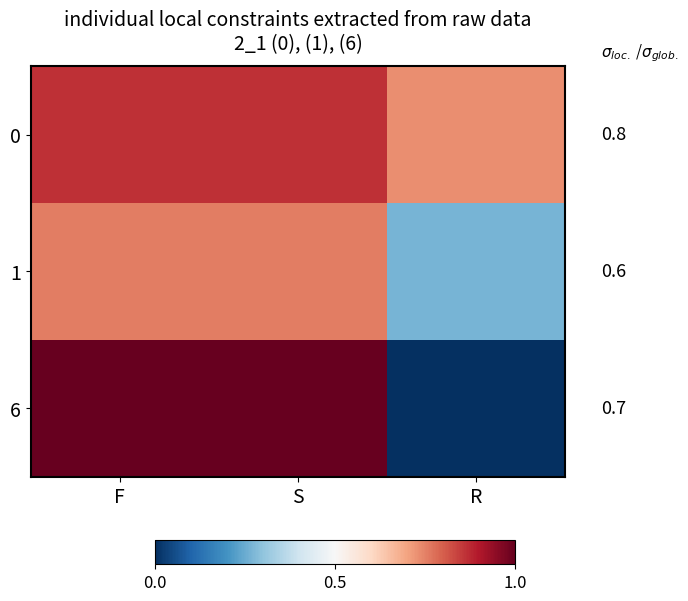

How many 6 values are between 0 and 1?

3